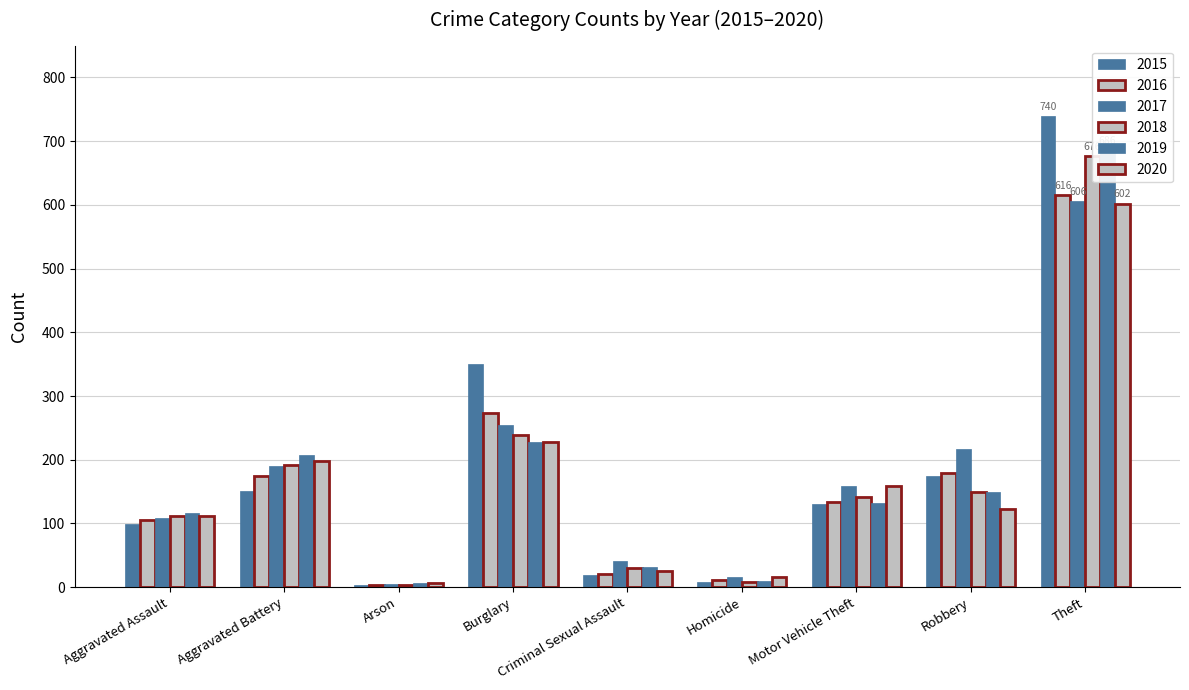

What value does the 2018 series have at Burglary?

239